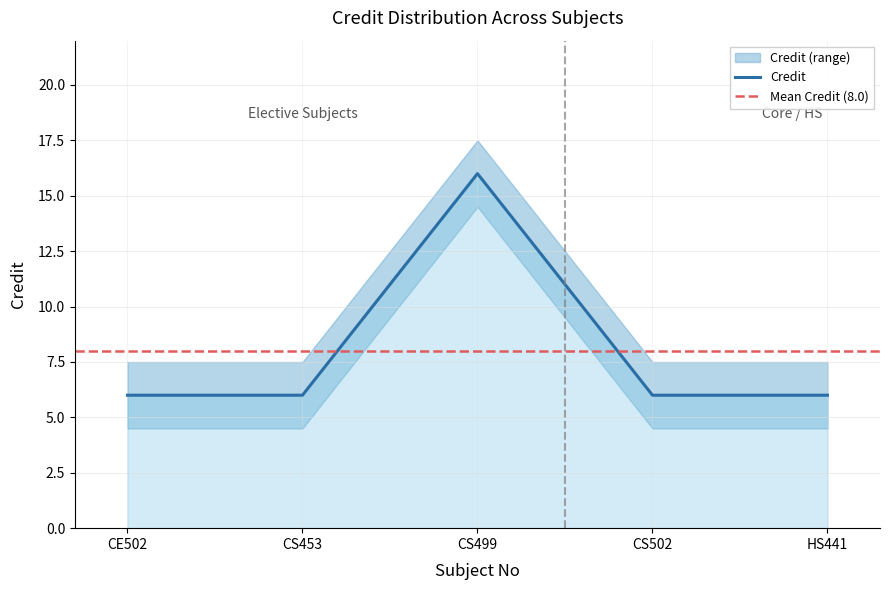

What is the smallest value displayed?

6